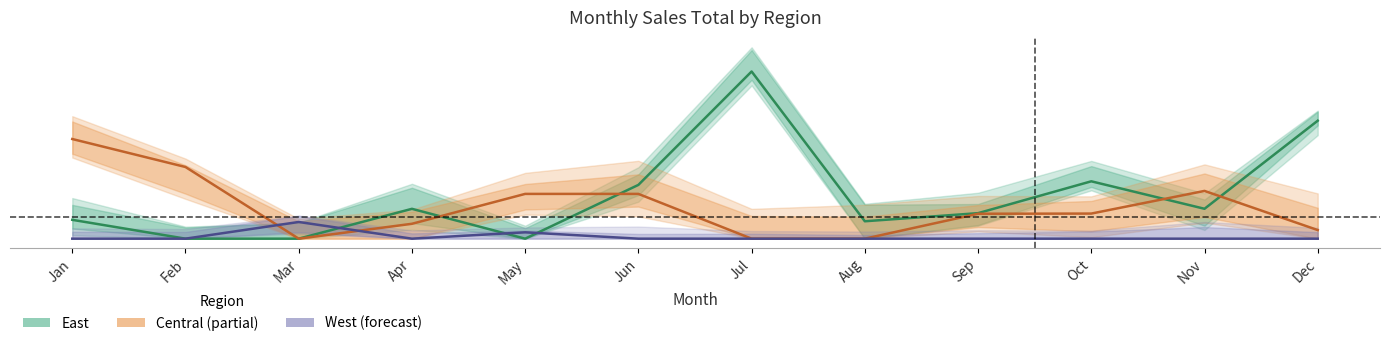

Which series has the largest total across all categories?

East